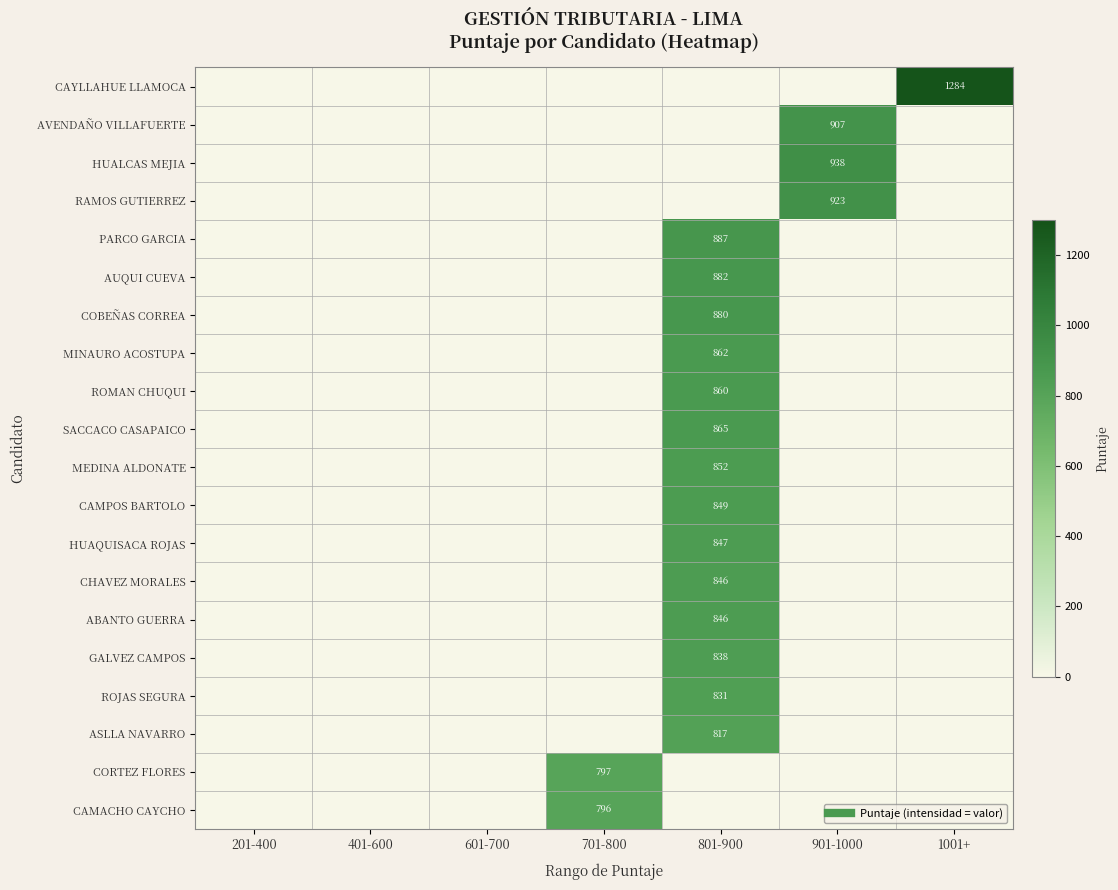

Is the value of RAMOS GUTIERREZ at 201-400 greater than the value of ROMAN CHUQUI at 201-400?

No